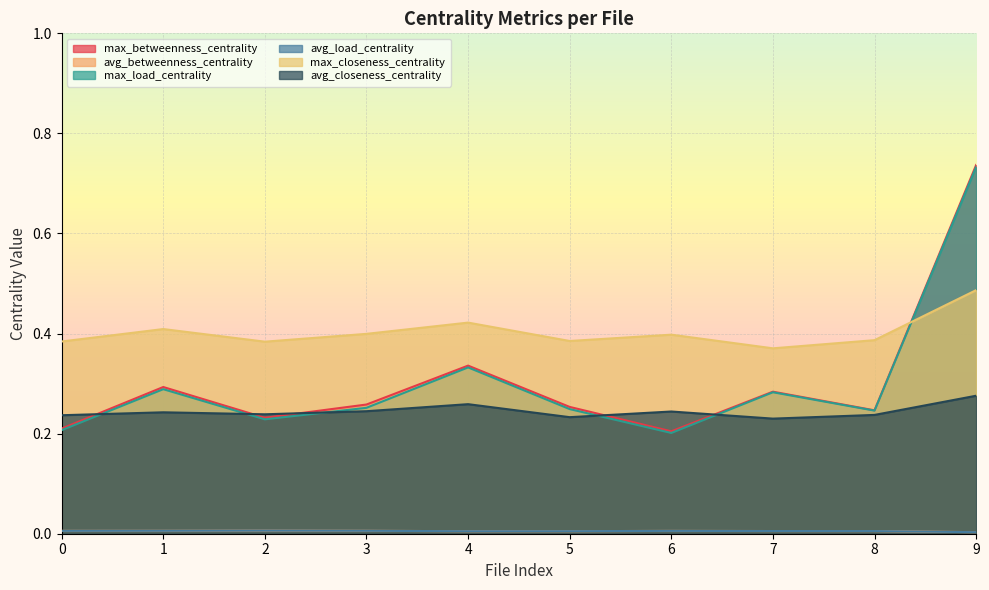

Where is the first local minimum for avg_closeness_centrality?

2